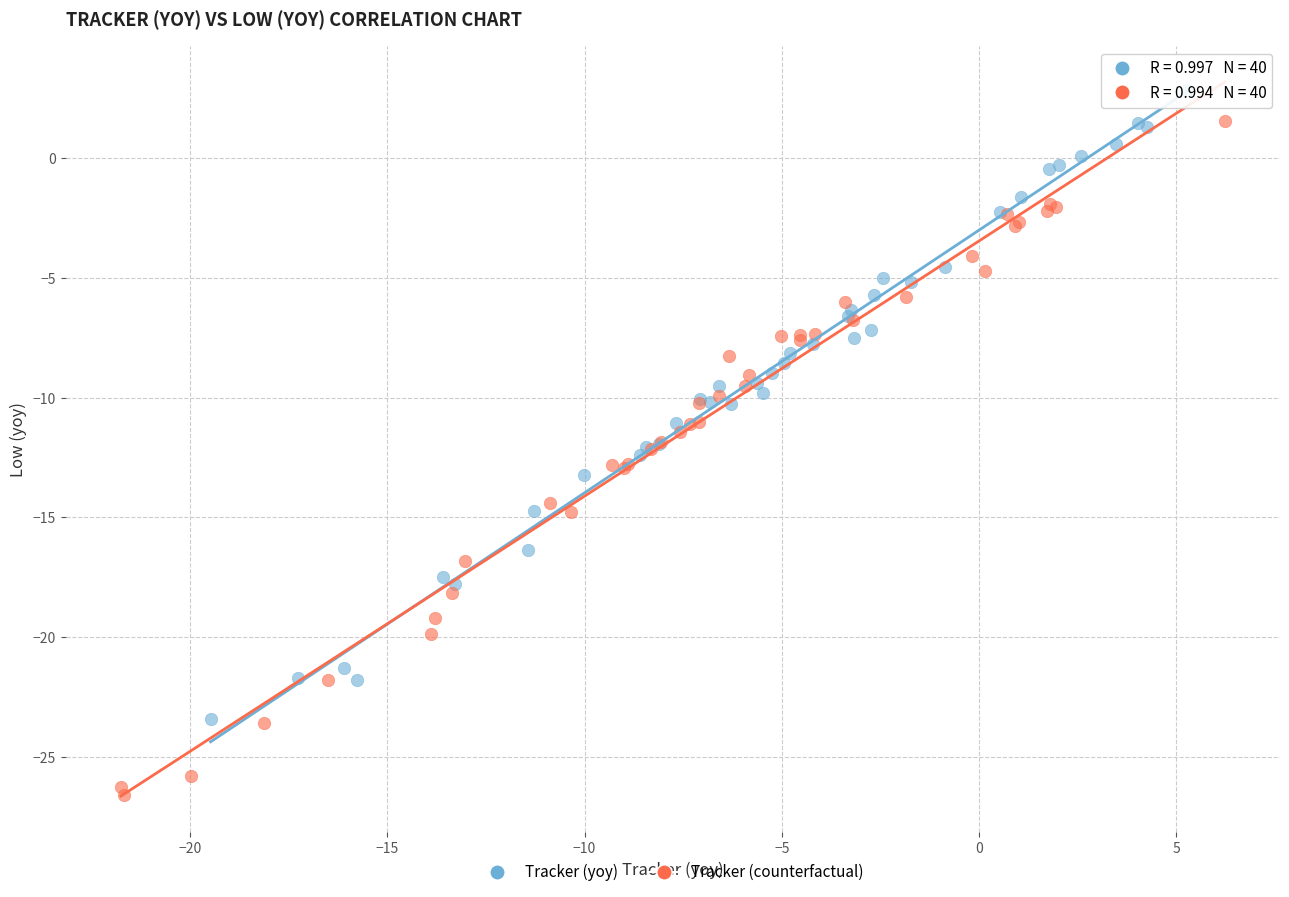

Which series contains the lowest Y value?

Tracker (counterfactual)